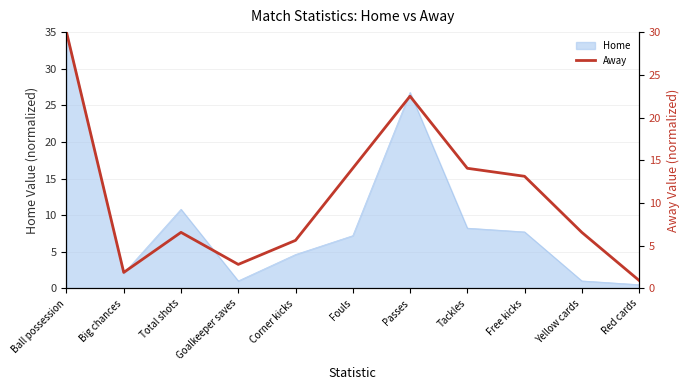

True or false: the data shows 0.9 at Red cards.

True